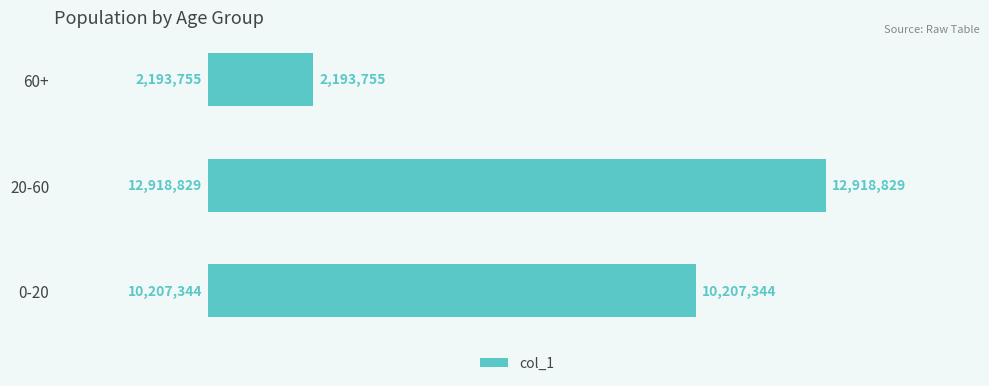

Does the chart contain any negative values?

No